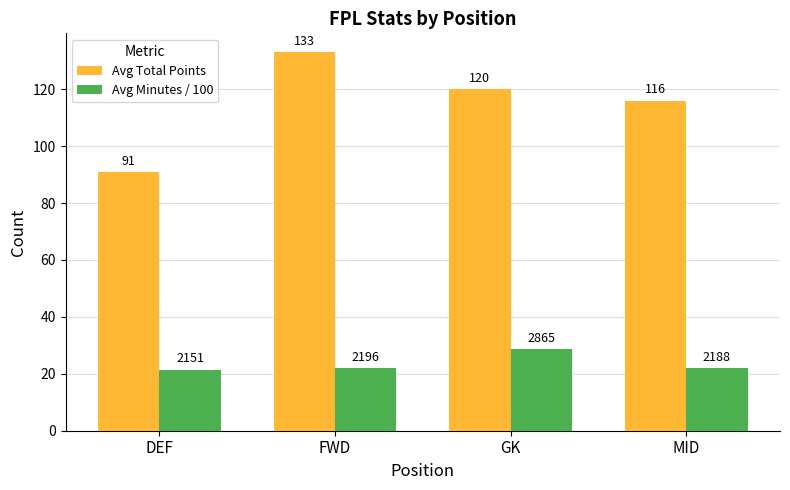

What is the total value across all series at DEF?

112.5